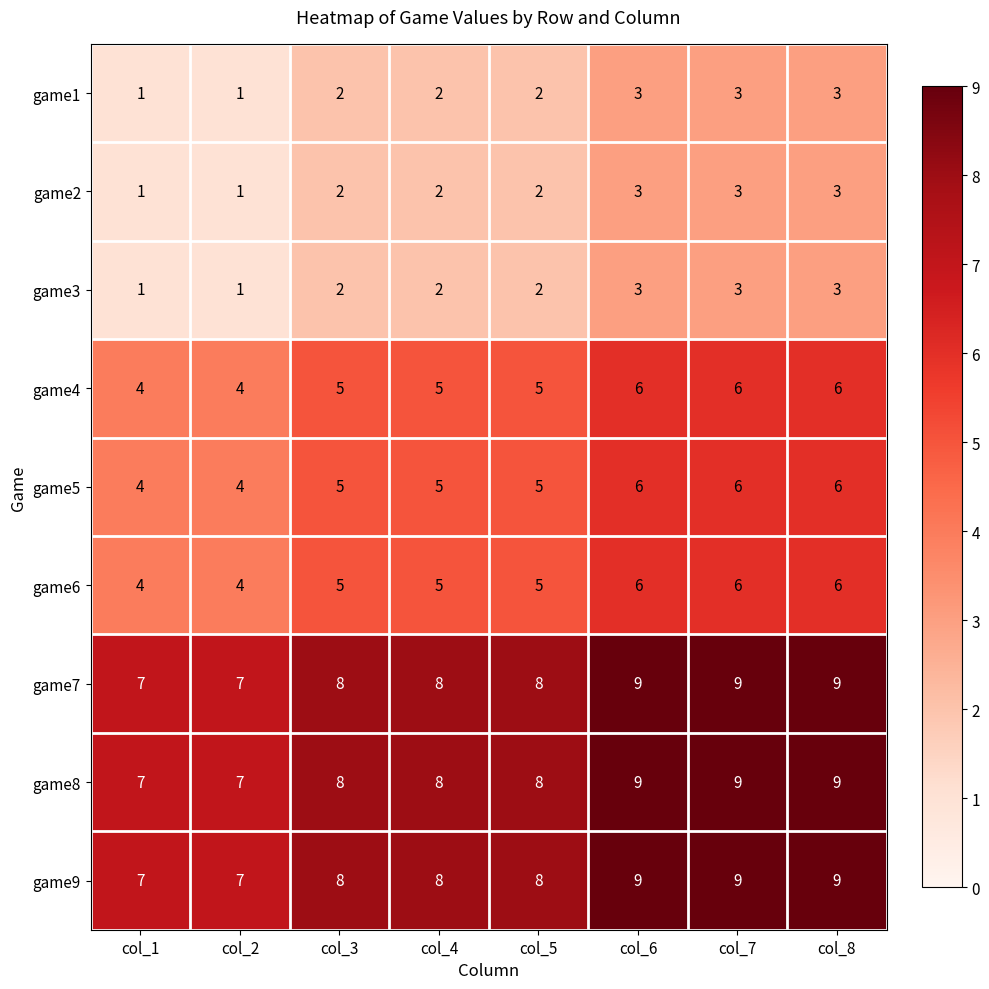

What is the greatest value displayed?

9